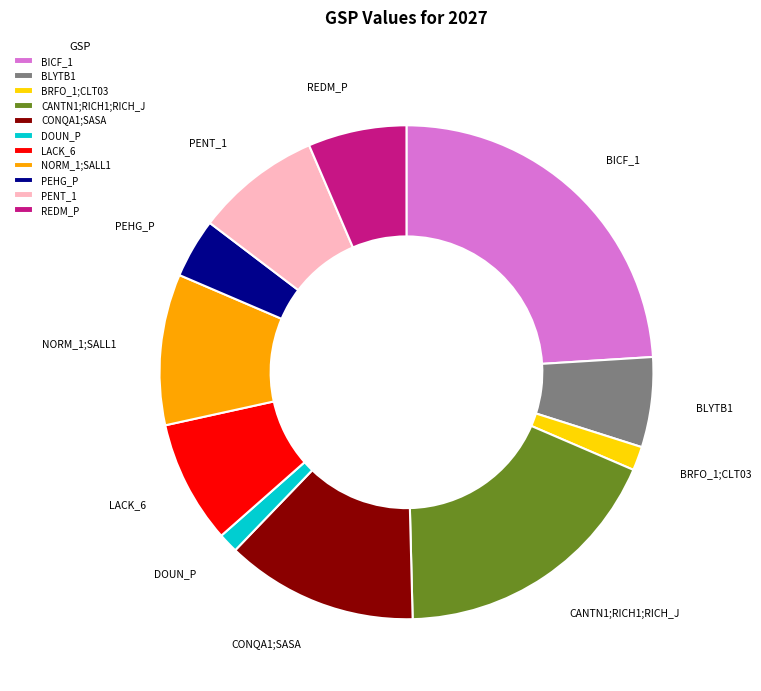

Is the sum of BRFO_1;CLT03 and DOUN_P greater than half?

No